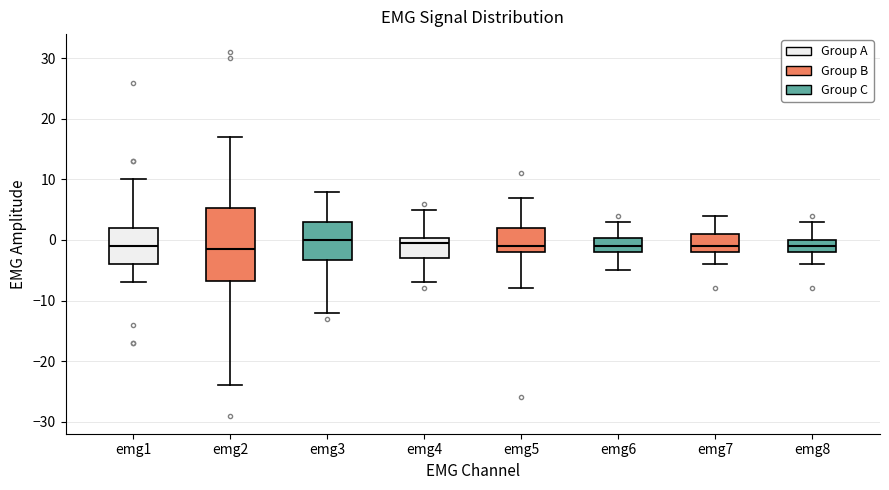

Which box is the tallest, from its lower edge to its upper edge?

emg2